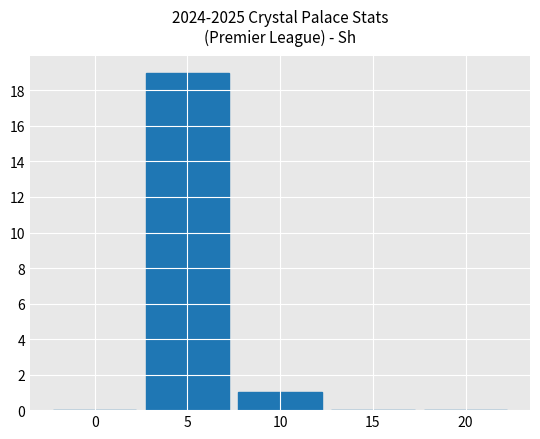

Which label corresponds to the largest value in the chart?

5